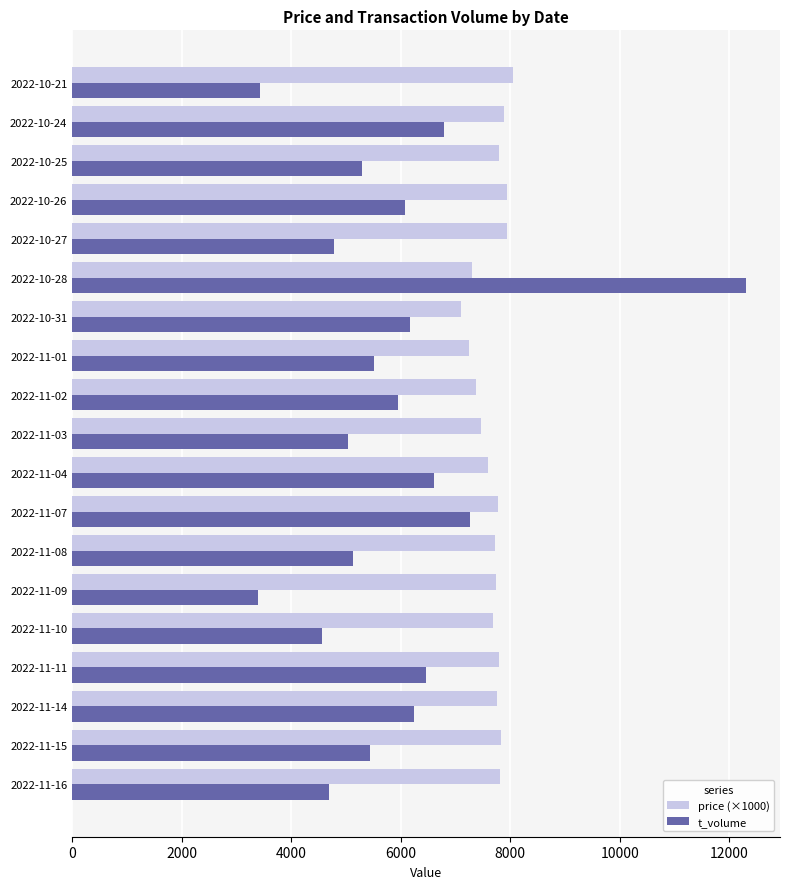

What is the difference between the maximum and minimum values in the price (×1000) series?

950.0